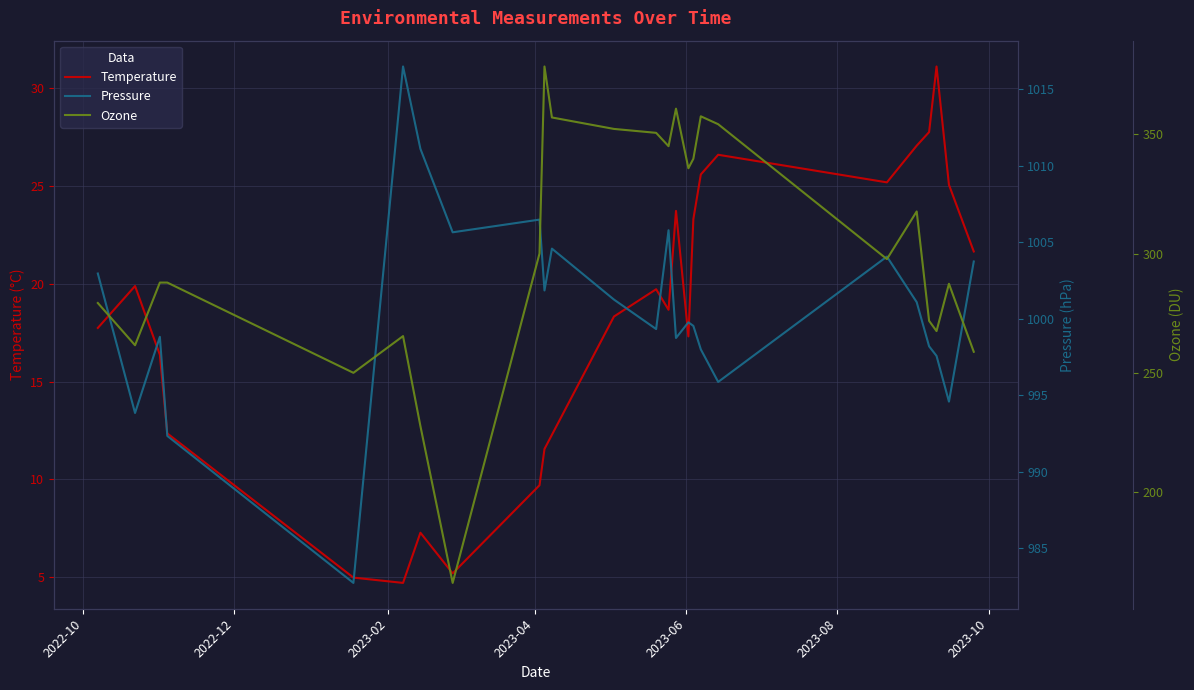

What is the highest value of the Temperature series?

31.1